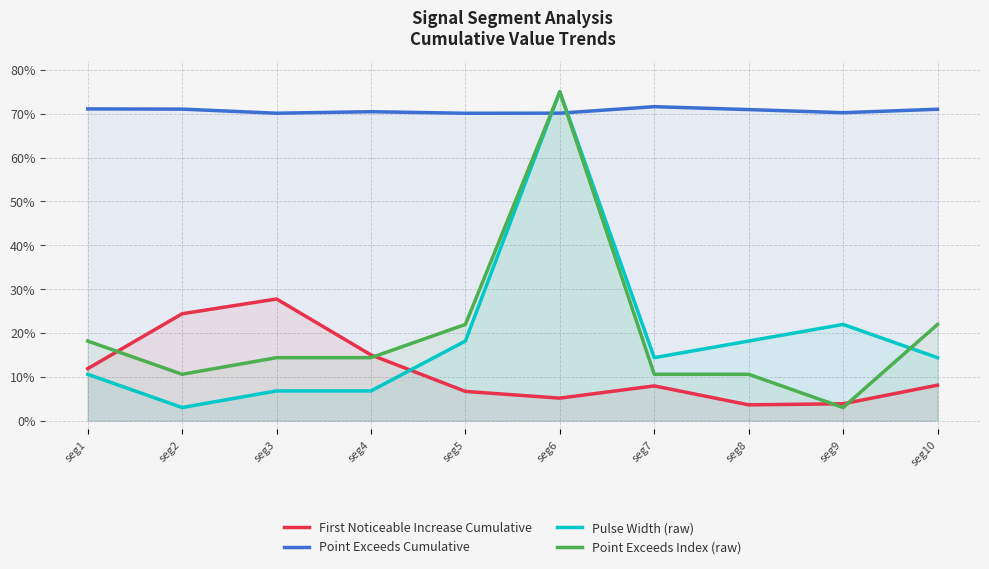

What is the highest value of the Point Exceeds Index (raw) series?

0.8